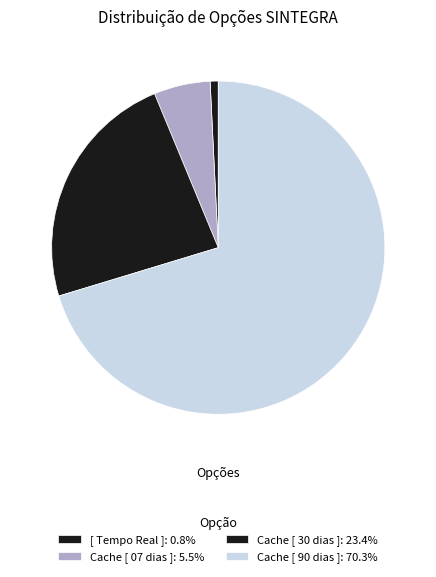

Do [ Tempo Real ] and Cache [ 30 dias ] together represent more than half of the pie?

No